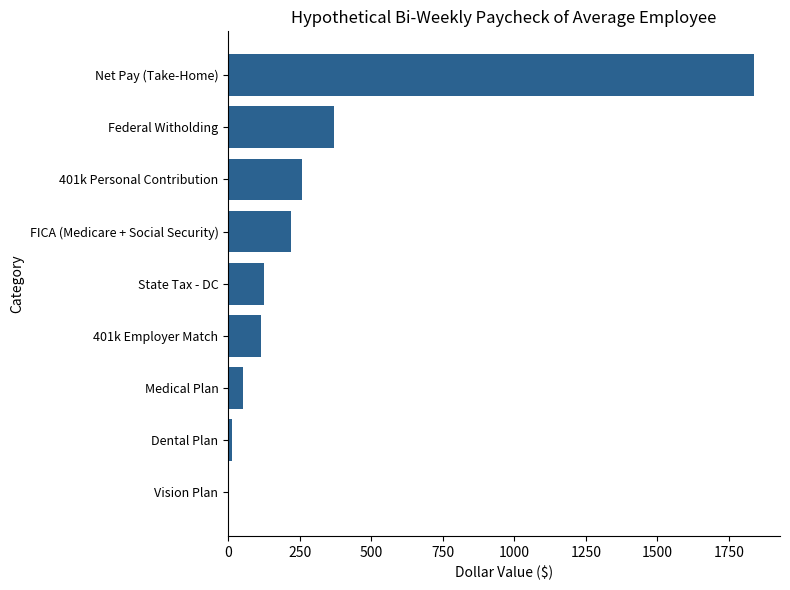

Are the bars grouped side by side (vs. stacked)?

No